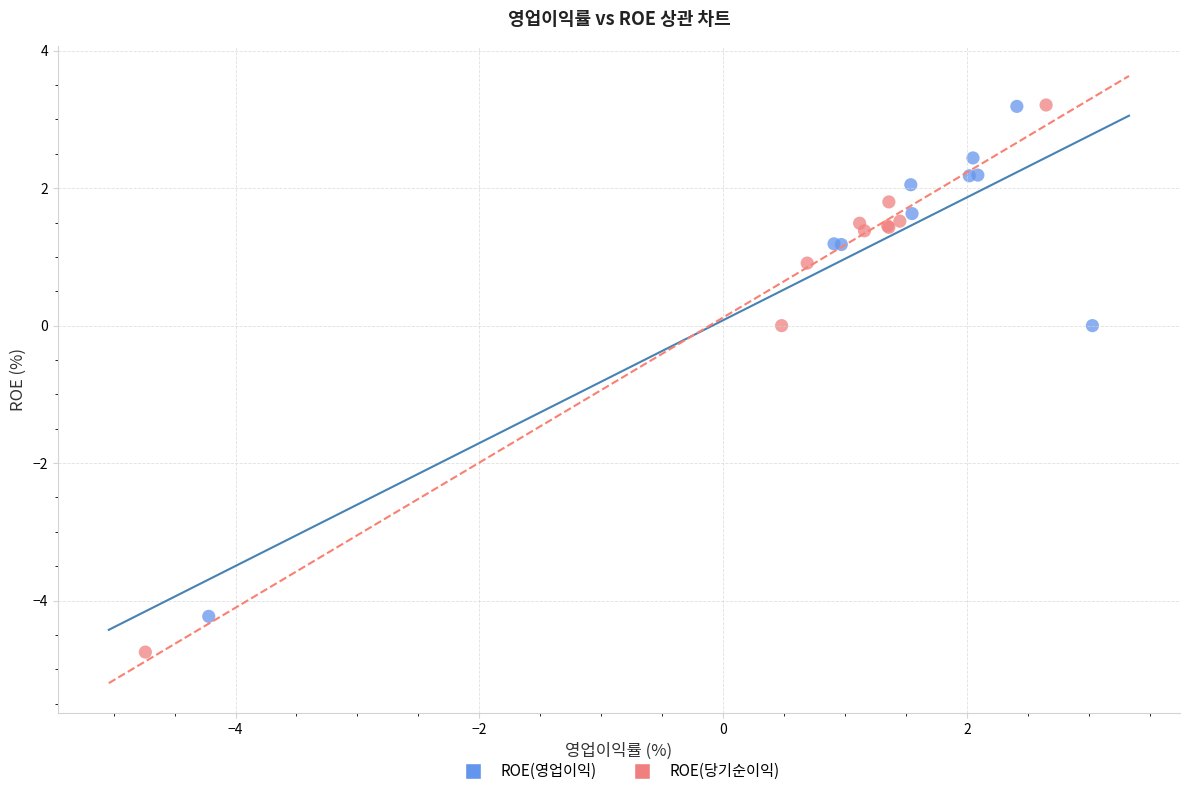

What are all the series names shown in the legend?

ROE(영업이익), ROE(당기순이익)